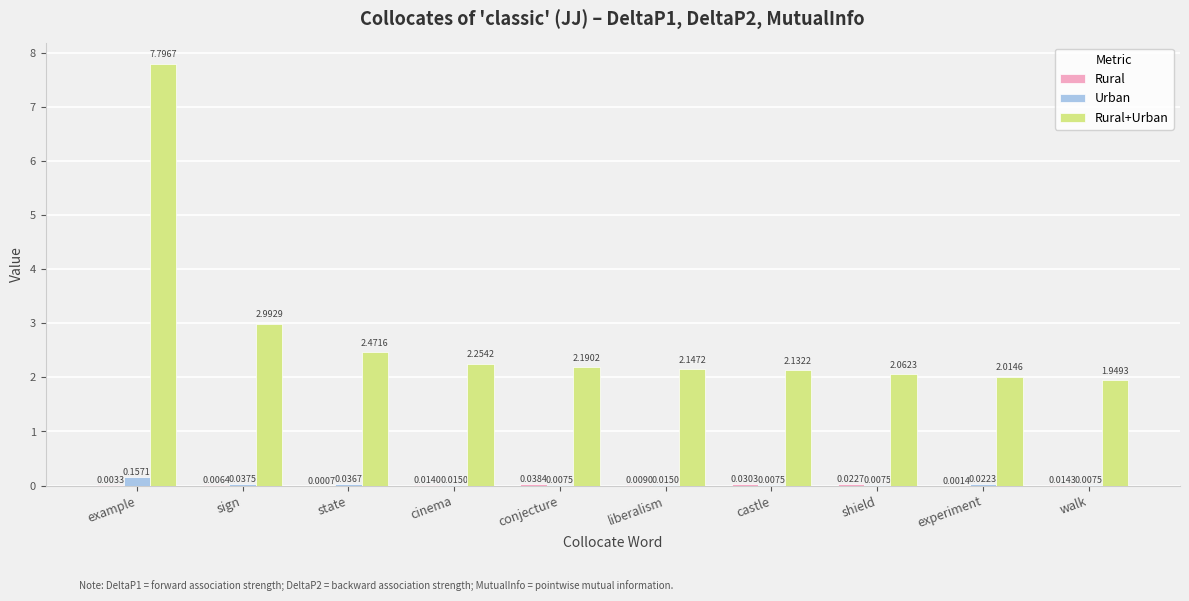

Which category has the highest value in the Urban series?

example